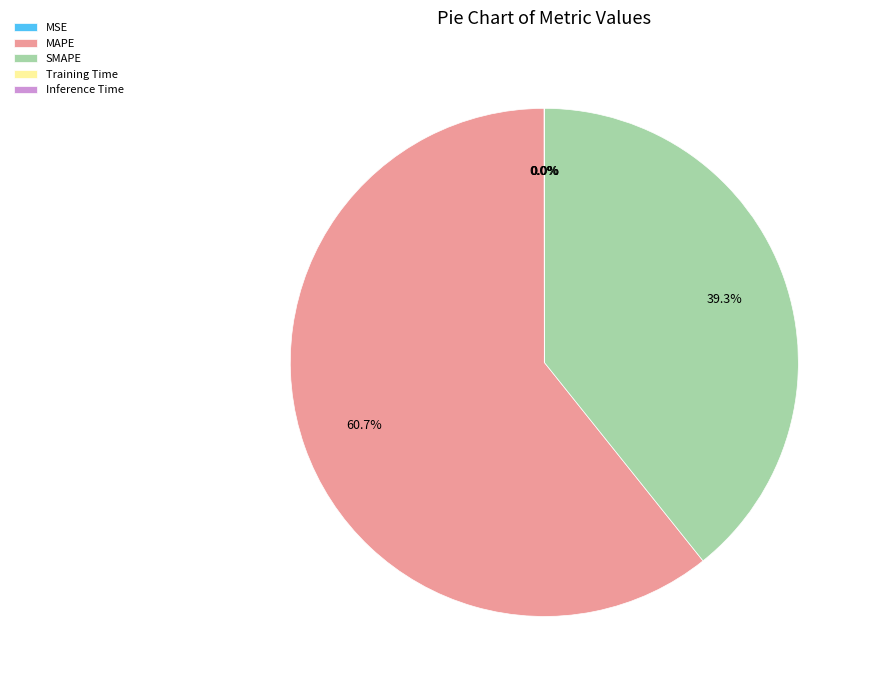

To the nearest percent, what is the average slice percentage?

20%